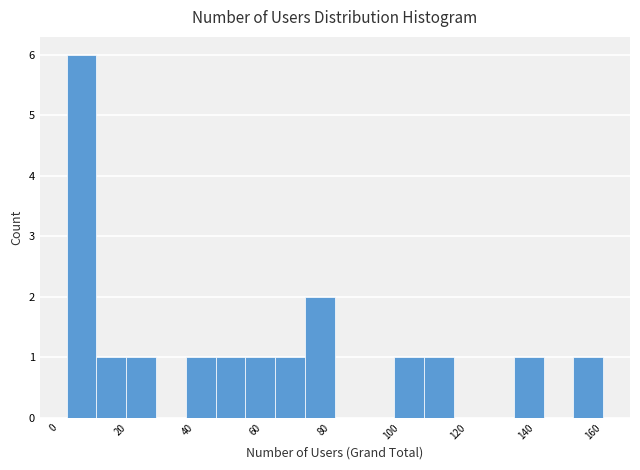

What is the height of the bar covering 66 to 74 on the x-axis? Neither the bar edges nor the heights are printed on the chart, so give them approximately, as read against the axes.

1